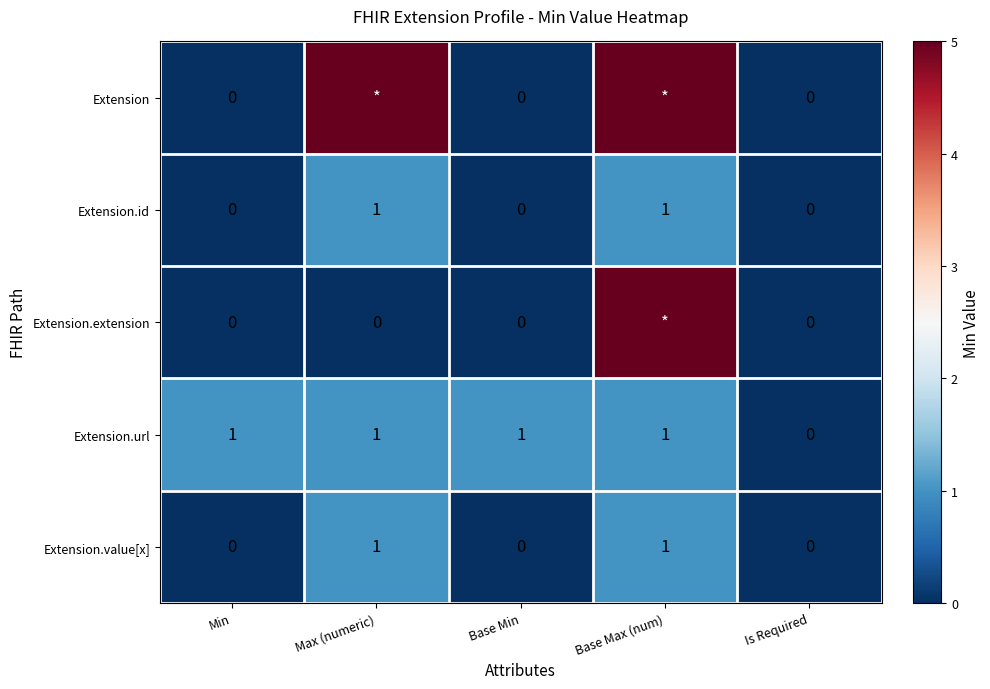

At which category is the sum across all series the highest?

Base Max (num)